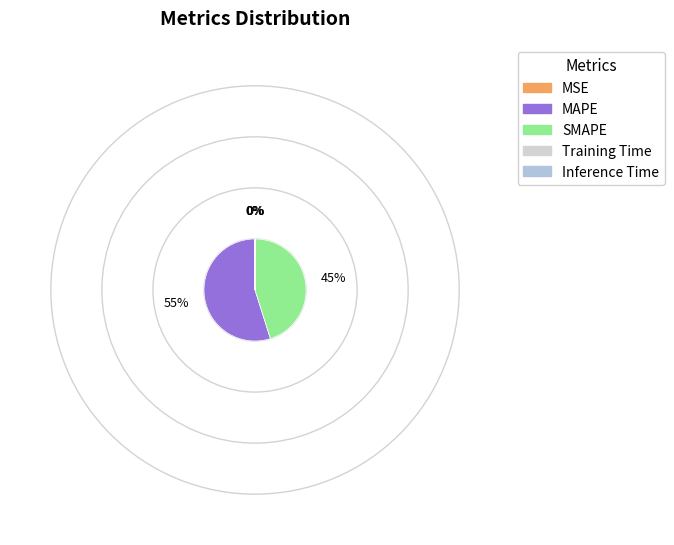

Which slice is the smallest?

Training Time